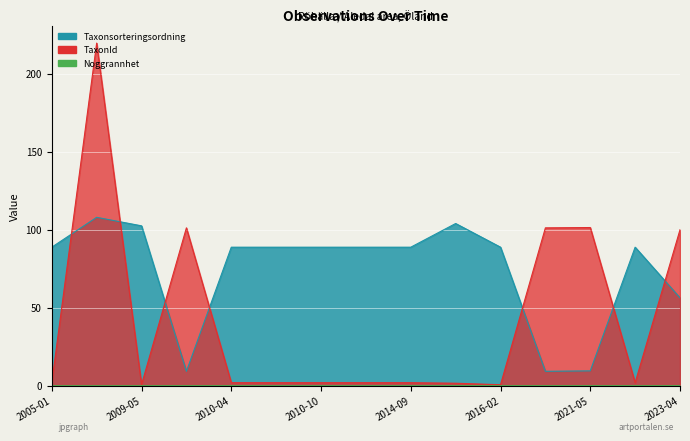

Count the Noggrannhet values in the range 0 to 1.

15